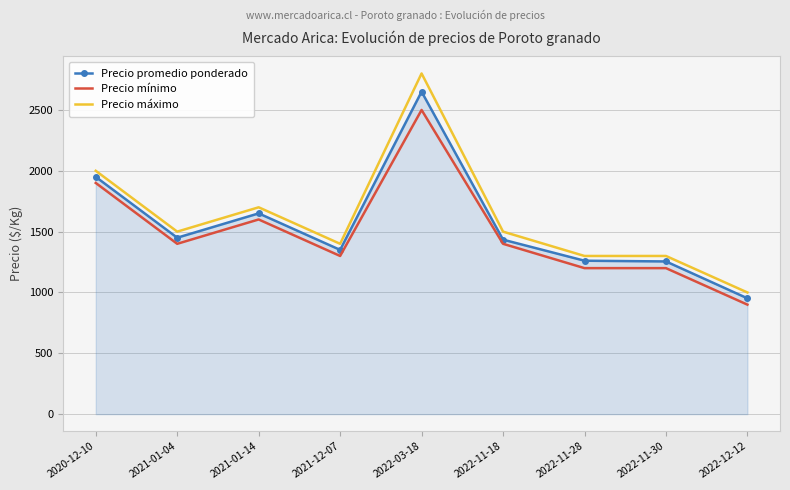

What is the difference between the Precio mínimo values at 2022-12-12 and 2021-01-14?

700